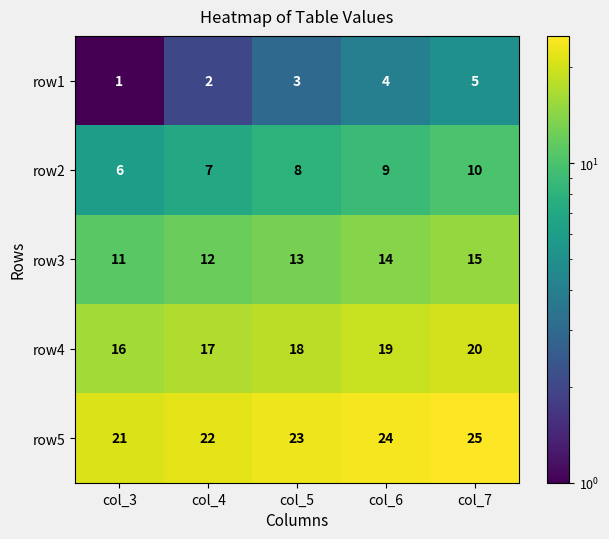

What is the average value of the row1 series?

3